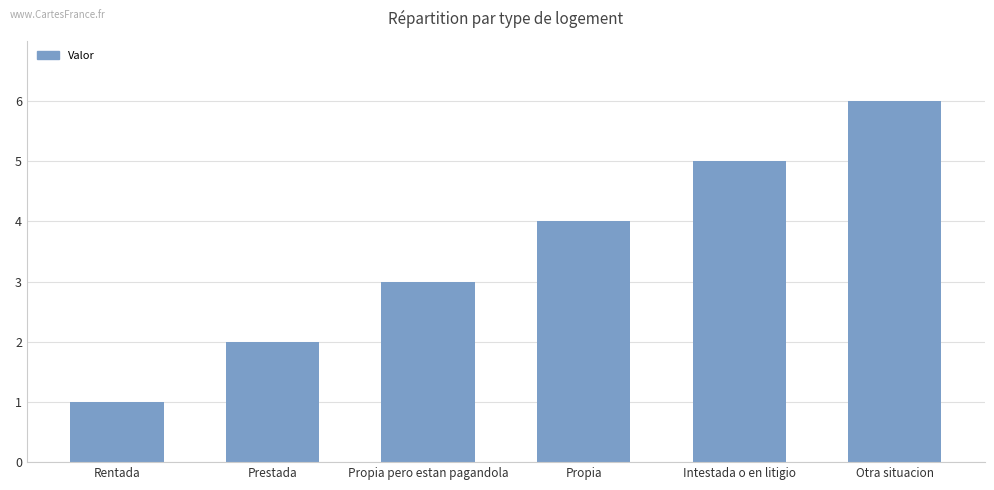

The value at Intestada o en litigio is 8. True or false?

False